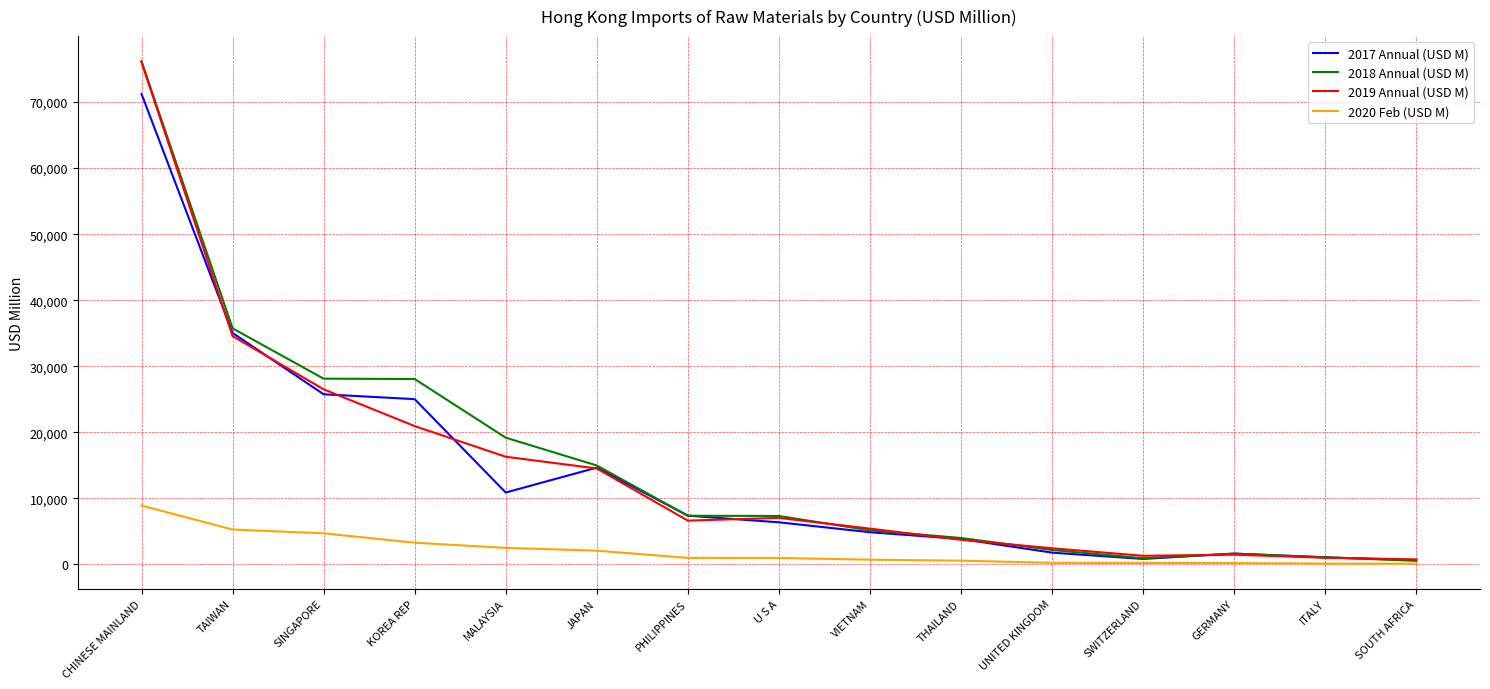

What is the difference between the highest and lowest values at MALAYSIA?

16690.8